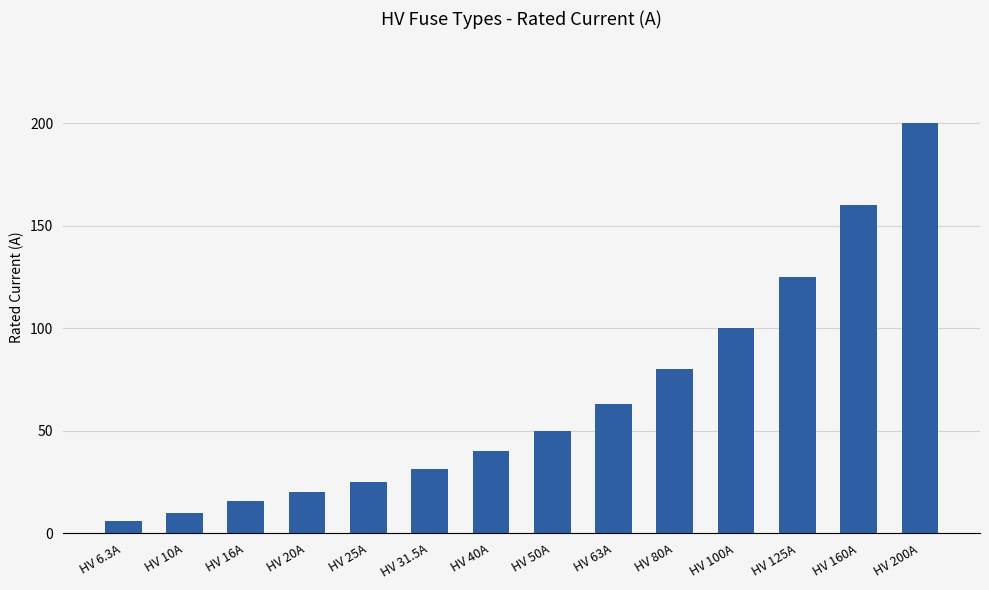

Reading left to right, transcribe all the data shown in this chart.

6.3	10.0	16.0	20.0	25.0	31.5	40.0	50.0	63.0	80.0	100.0	125.0	160.0	200.0